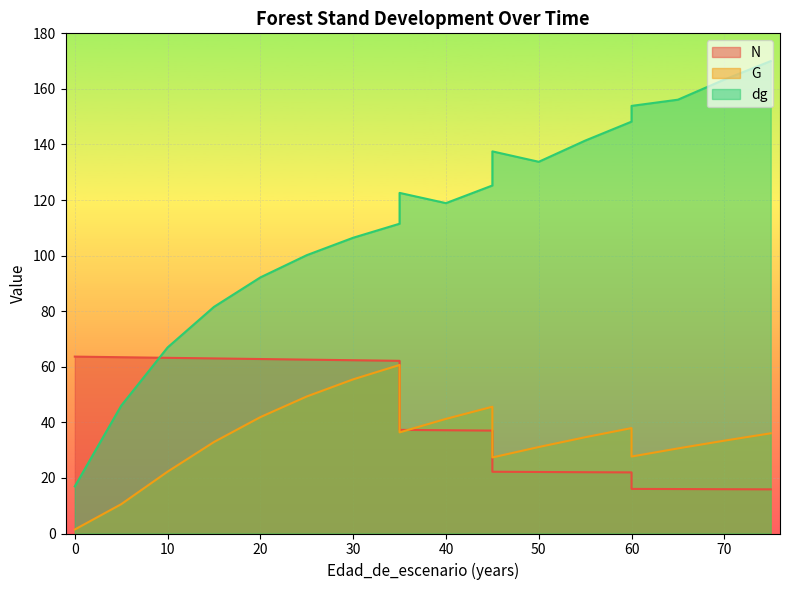

True or false: dg has a value of 67.0 at 10.

True